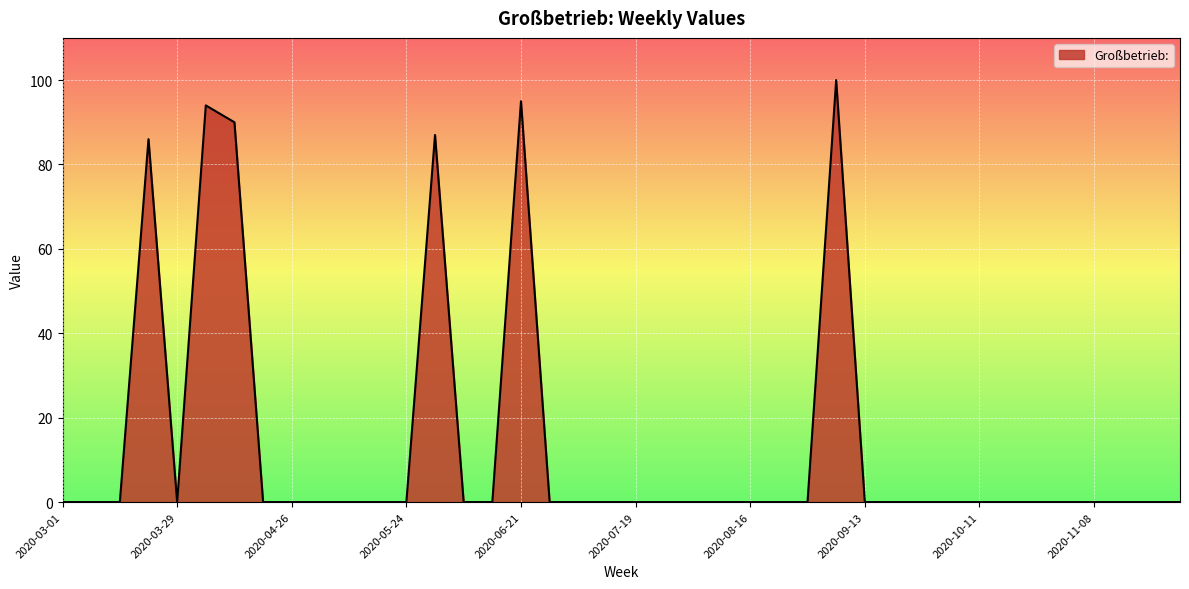

Reading left to right, transcribe all the data shown in this chart.

0	0	0	86	0	94	90	0	0	0	0	0	0	87	0	0	95	0	0	0	0	0	0	0	0	0	0	100	0	0	0	0	0	0	0	0	0	0	0	0